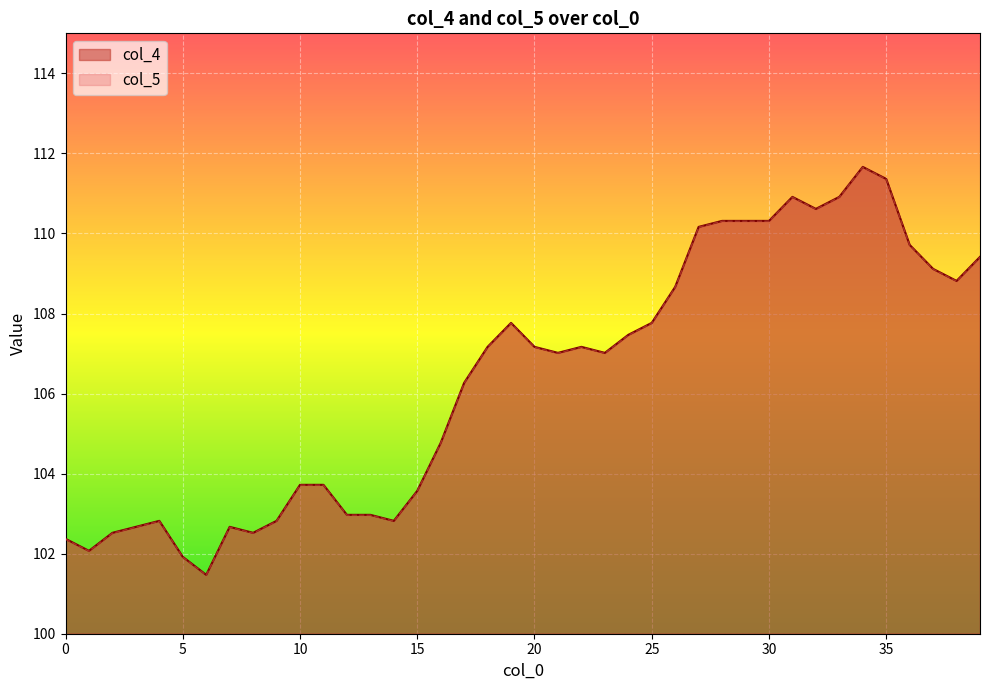

What are all the series names shown in the legend?

col_4, col_5